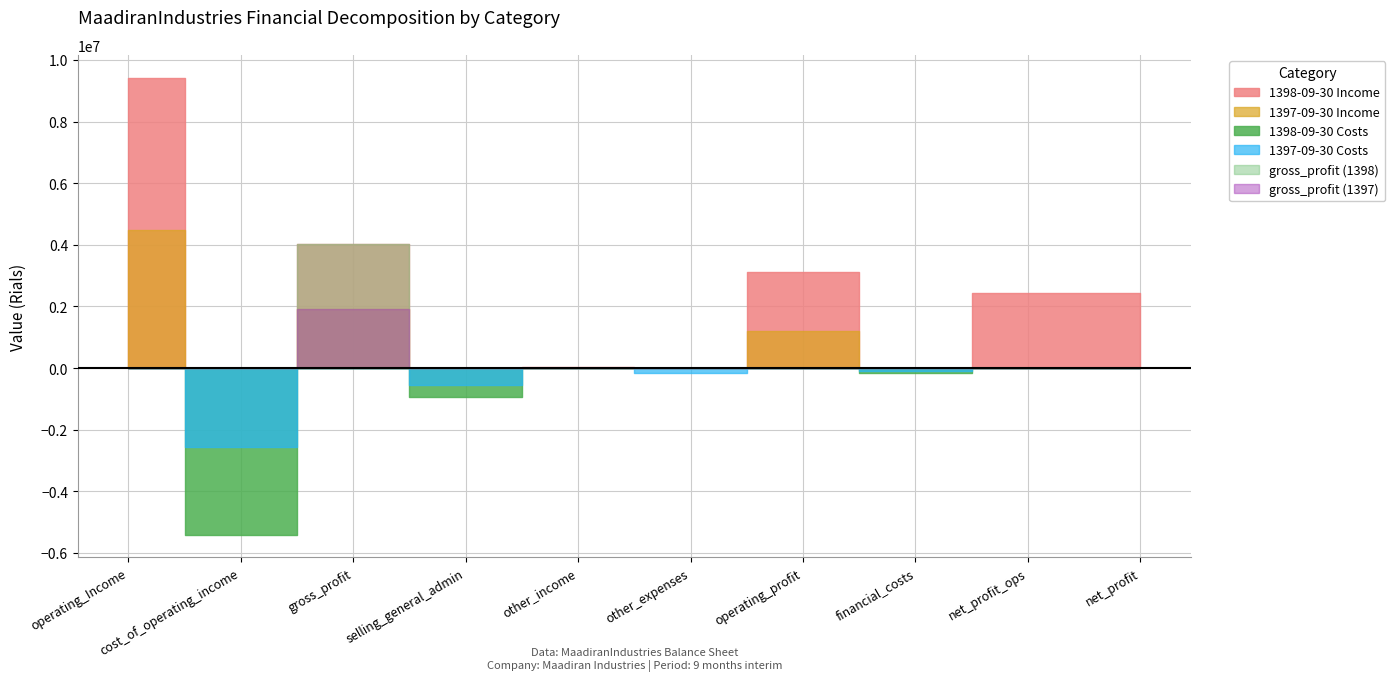

At which category is the sum across all series the highest?

operating_Income